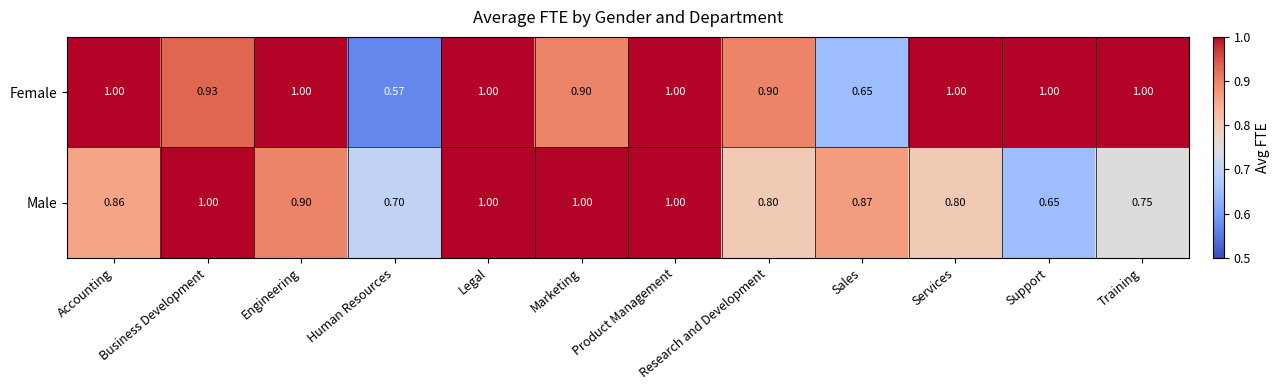

At how many categories does at least one series exceed 0?

12